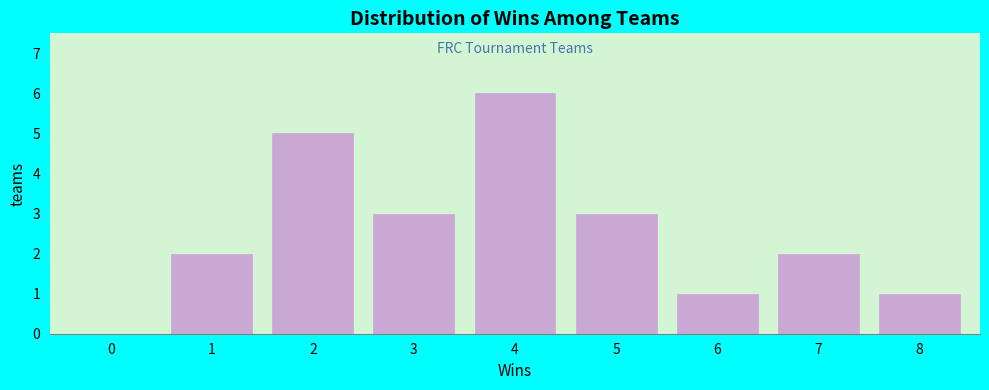

Reading right to left, transcribe all the data shown in this chart.

8=1	7=2	6=1	5=3	4=6	3=3	2=5	1=2	0=0